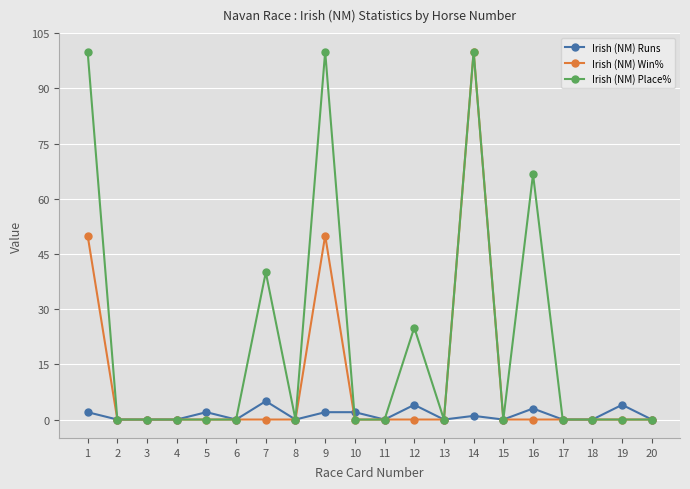

How many data points does each series have?

20